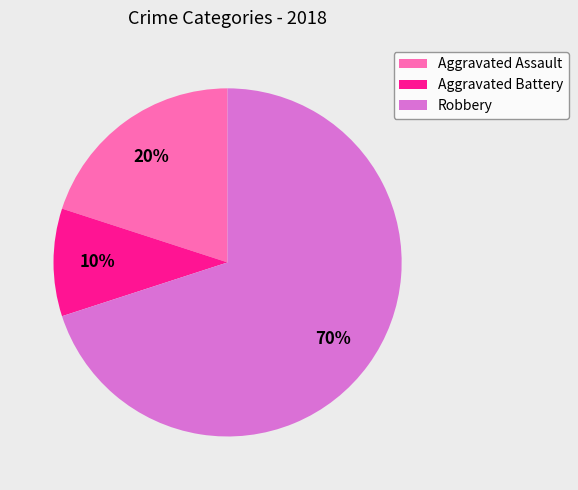

To the nearest percent, what is the combined percentage of Aggravated Battery and Aggravated Assault?

30%